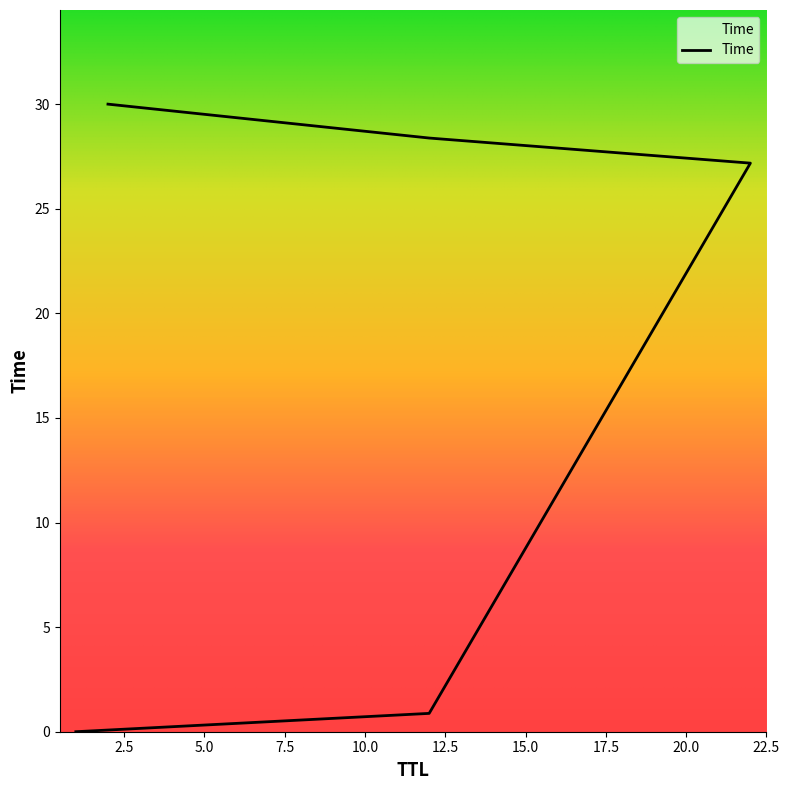

What is the difference between the maximum and second lowest values?

29.1